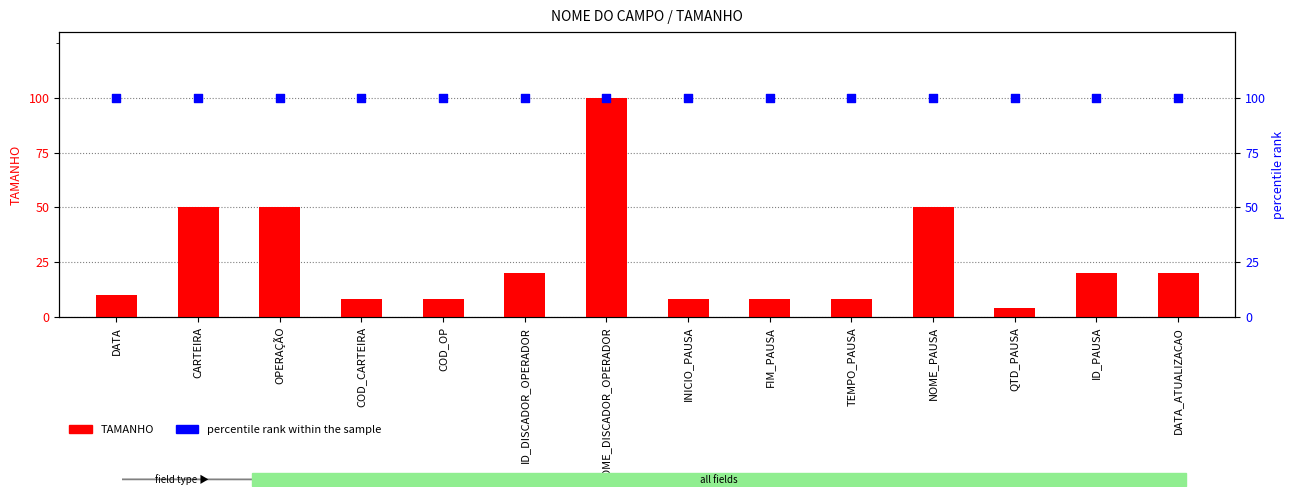

Which series has the largest Y range (max minus min)?

TAMANHO